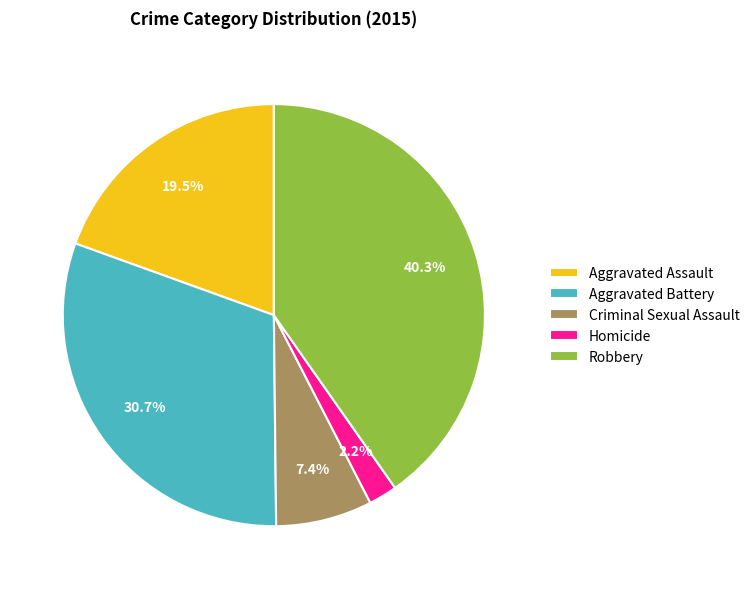

How many slices are in this pie chart?

5